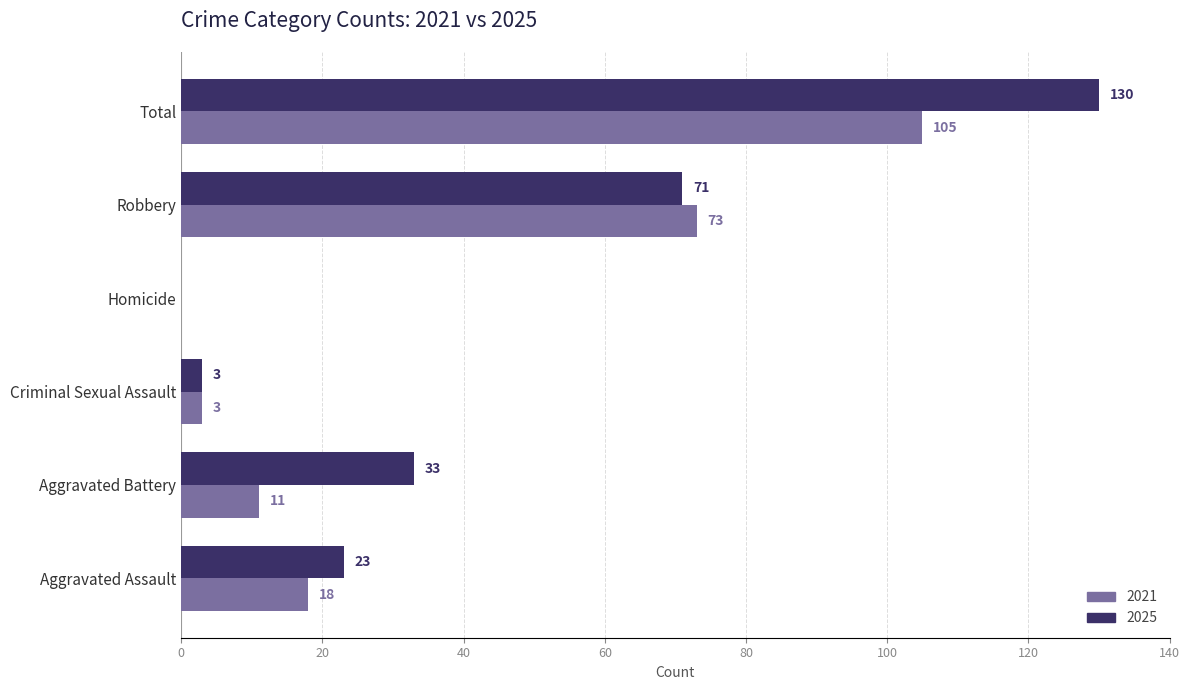

What are all the series names shown in the legend?

2021, 2025